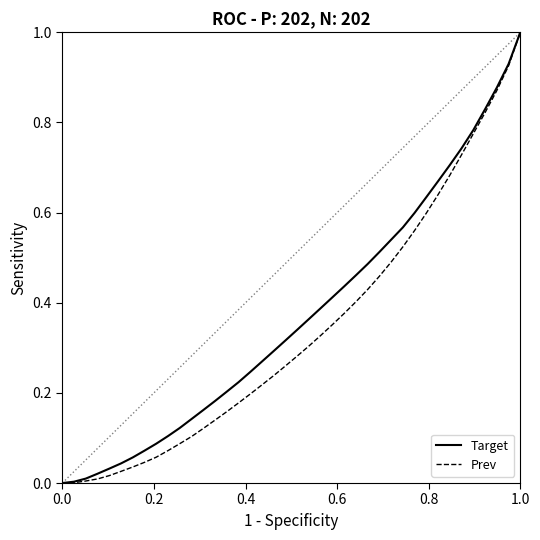

What is the sum of all Target values?

14.9